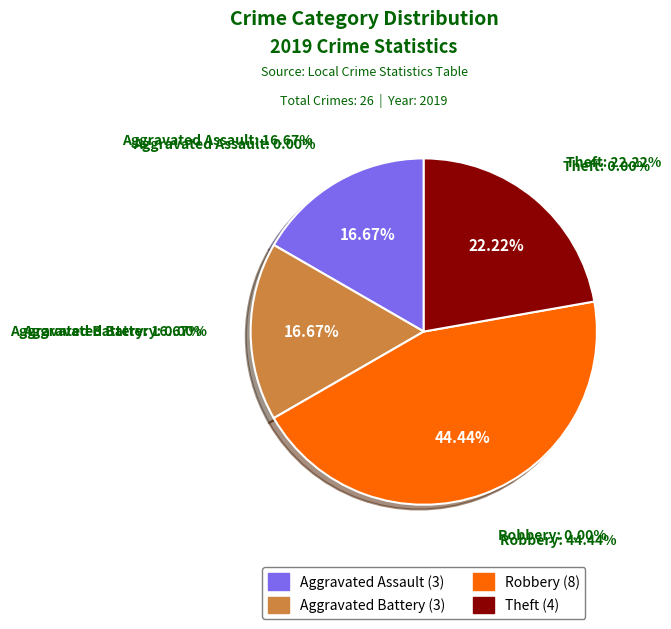

What is the change in value from Aggravated Assault to Robbery?

+5